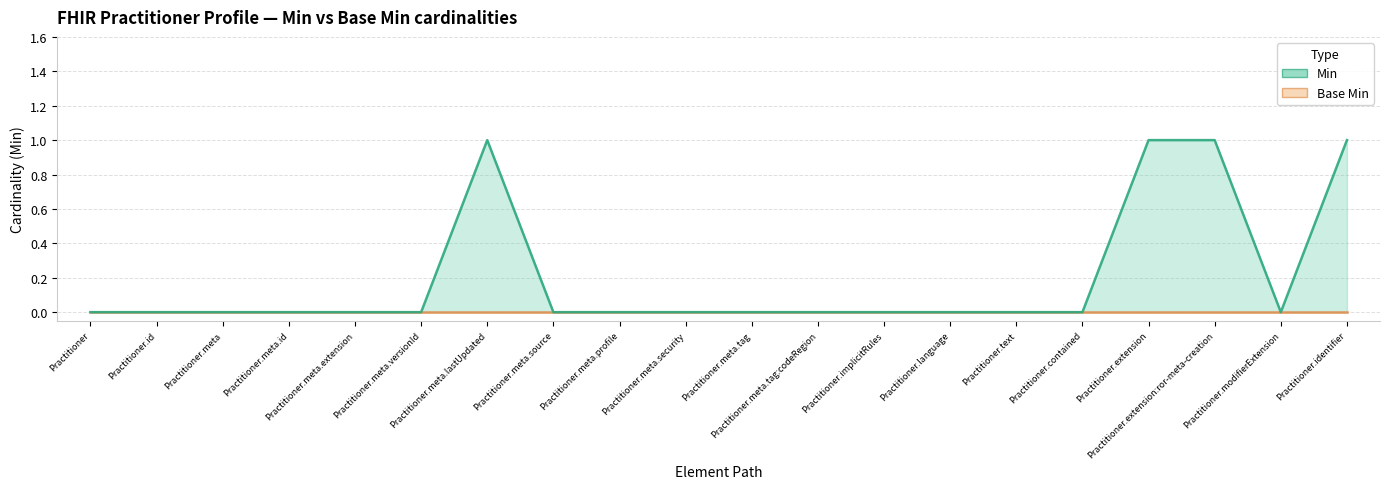

How many values are above zero?

4